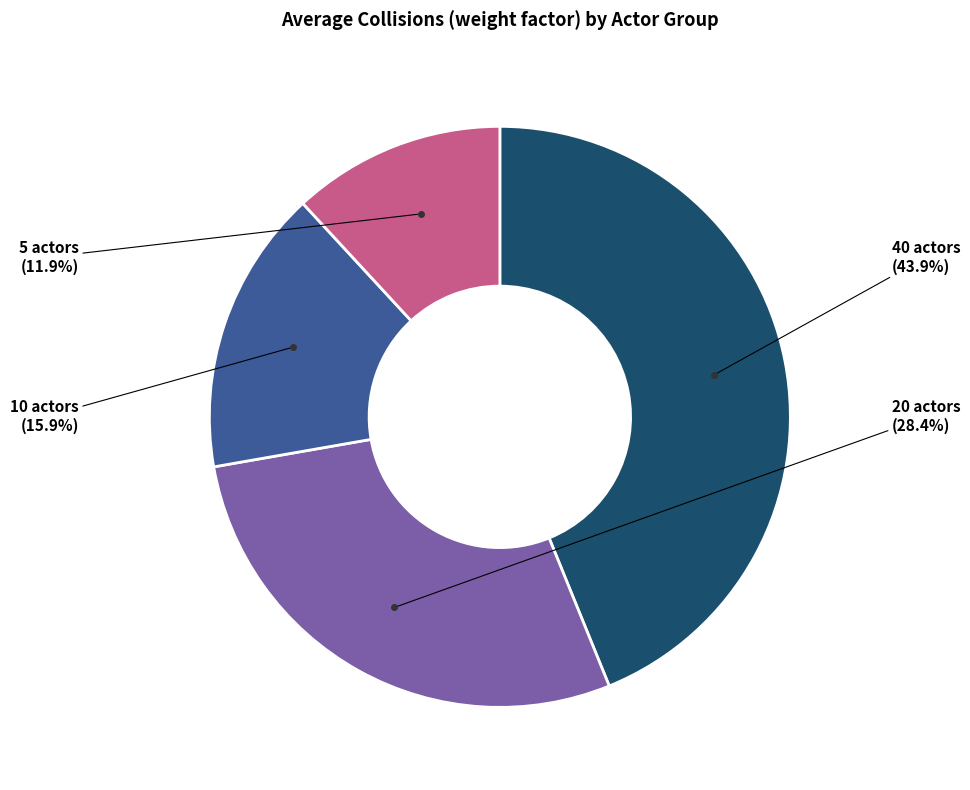

Is there a majority slice in this chart?

No